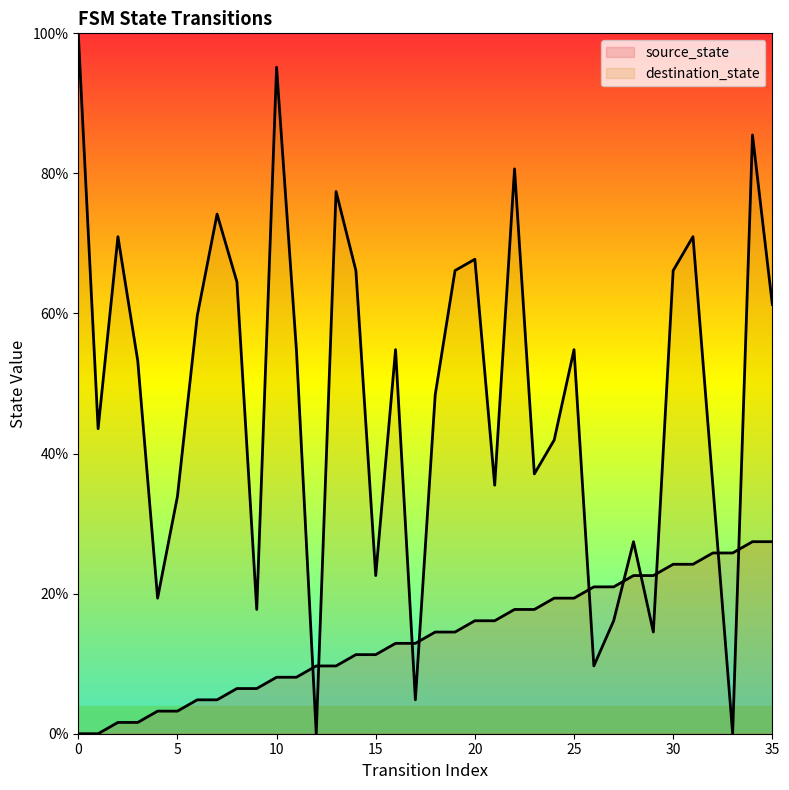

Rank the categories by destination_state value from lowest to highest.

12, 33, 17, 26, 29, 27, 9, 4, 15, 28, 5, 21, 32, 23, 24, 1, 18, 3, 11, 16, 25, 6, 35, 8, 14, 19, 30, 20, 2, 31, 7, 13, 22, 34, 10, 0